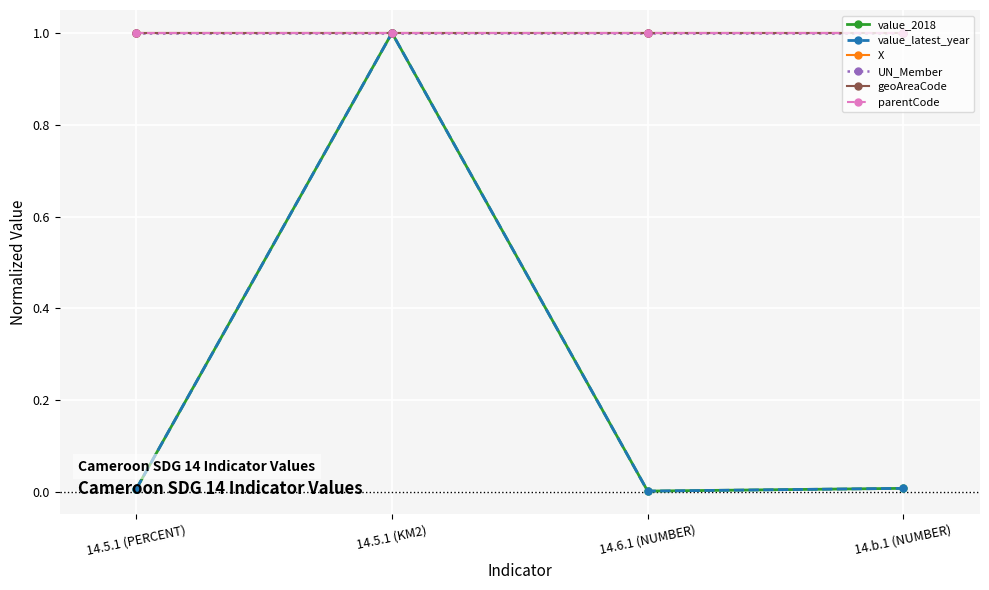

Is this an area chart (filled region under the line)?

No